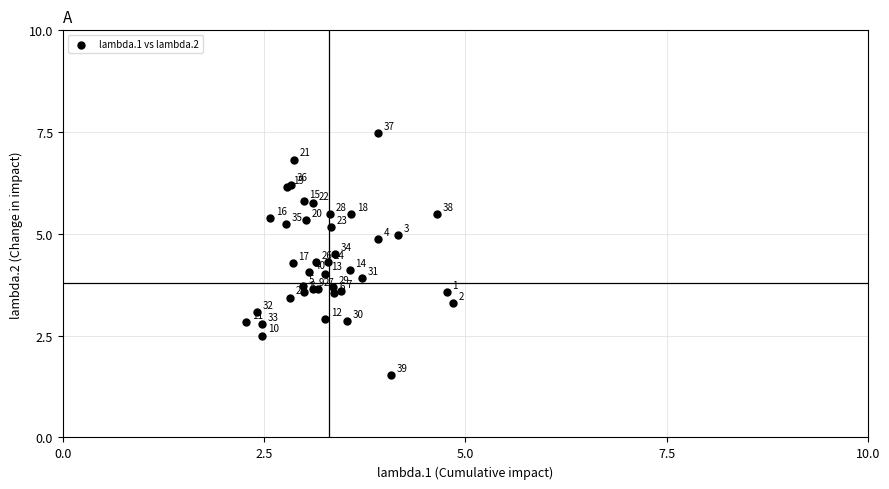

What Y value in the scatter plot is closest to 4?

4.0